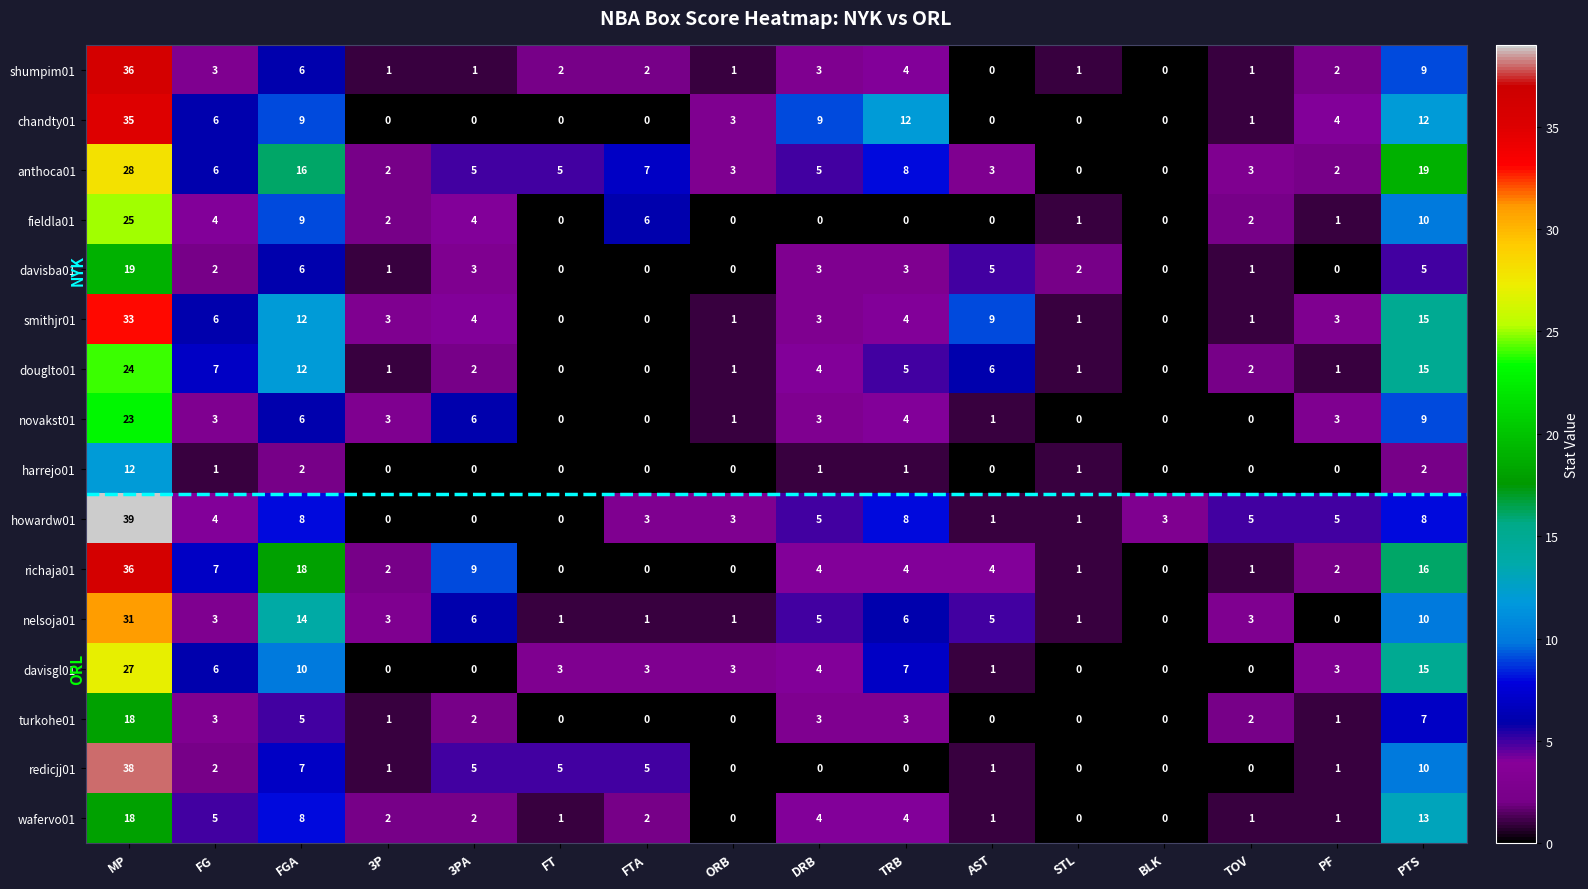

What is the greatest value displayed?

39